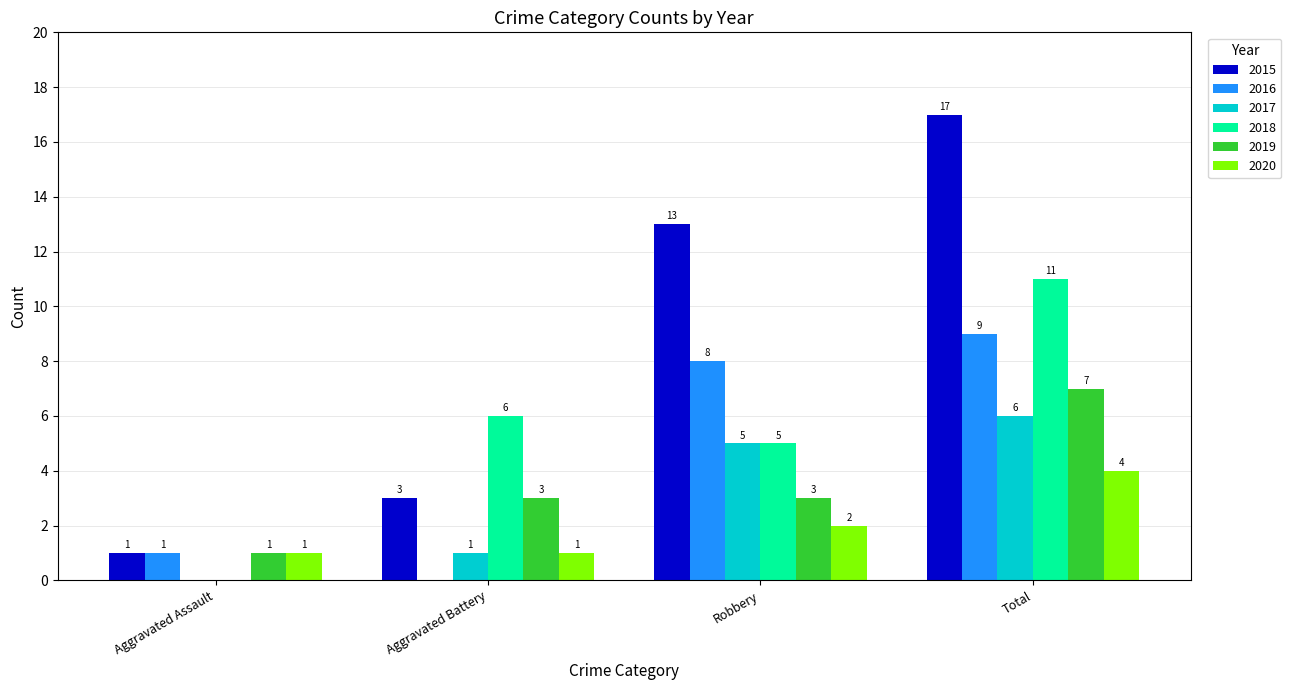

Reading left to right, what are all the values shown in this chart?

2015: Aggravated Assault=1	Aggravated Battery=3	Robbery=13	Total=17
2016: Aggravated Assault=1	Aggravated Battery=0	Robbery=8	Total=9
2017: Aggravated Assault=0	Aggravated Battery=1	Robbery=5	Total=6
2018: Aggravated Assault=0	Aggravated Battery=6	Robbery=5	Total=11
2019: Aggravated Assault=1	Aggravated Battery=3	Robbery=3	Total=7
2020: Aggravated Assault=1	Aggravated Battery=1	Robbery=2	Total=4